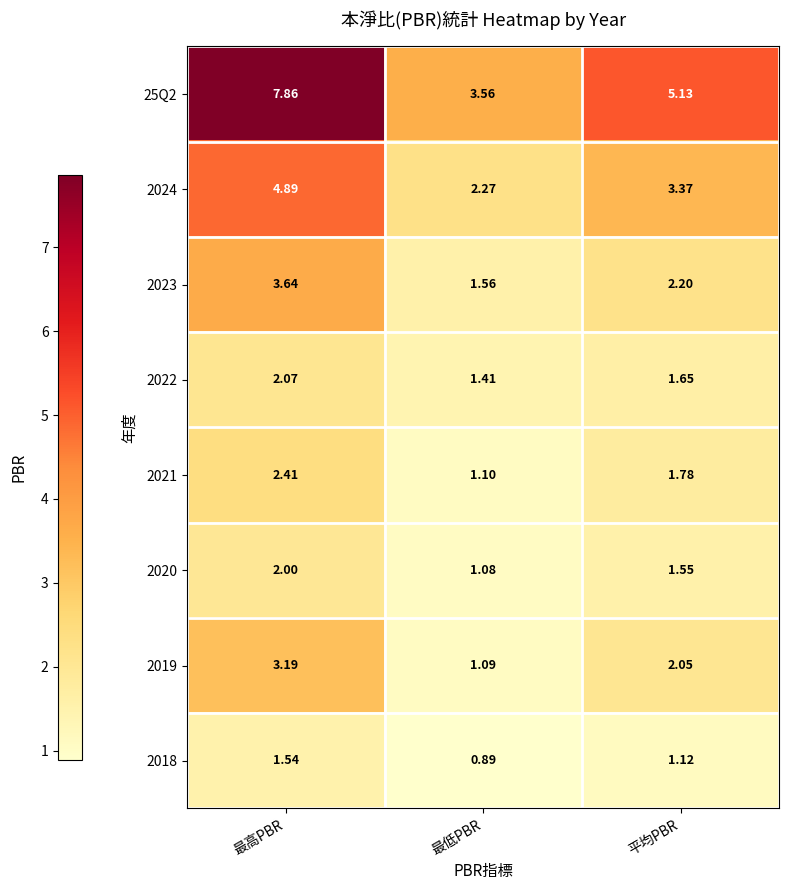

List the series in order of their peak value, lowest first.

2018, 2020, 2022, 2021, 2019, 2023, 2024, 25Q2